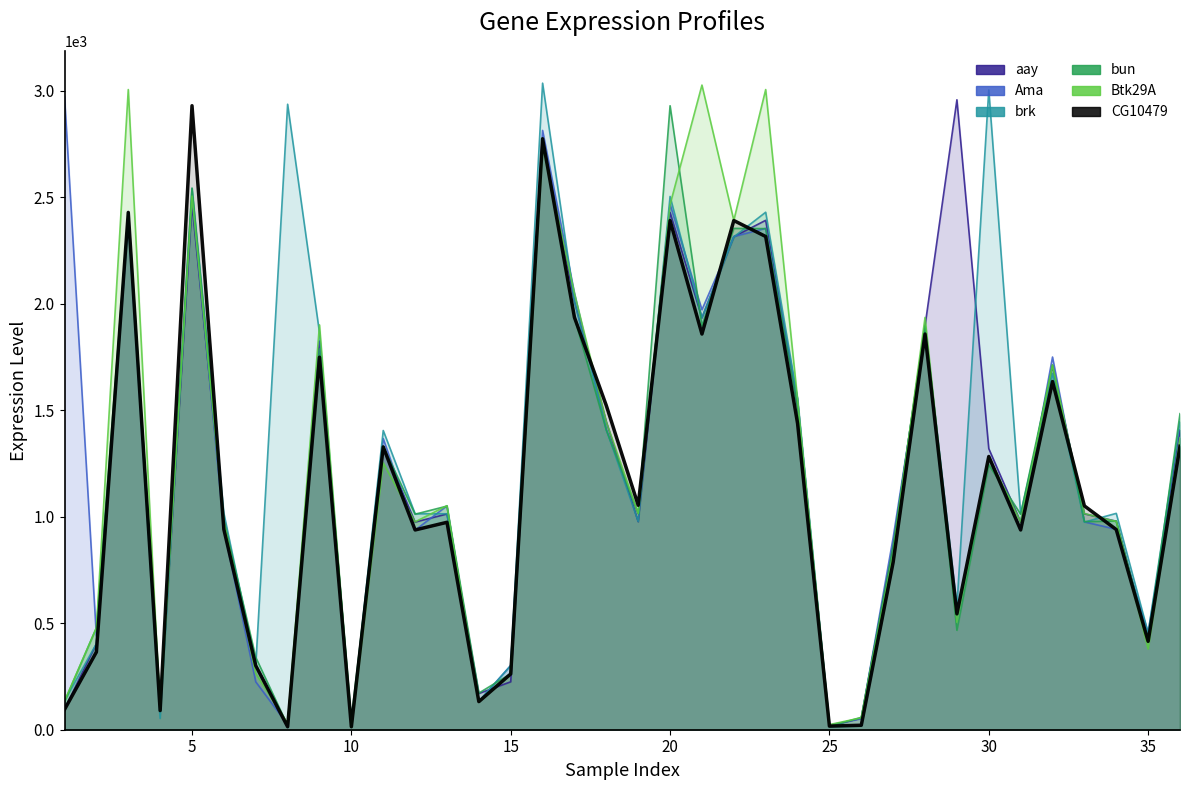

Between 2 and 29, which series saw the biggest shift?

aay